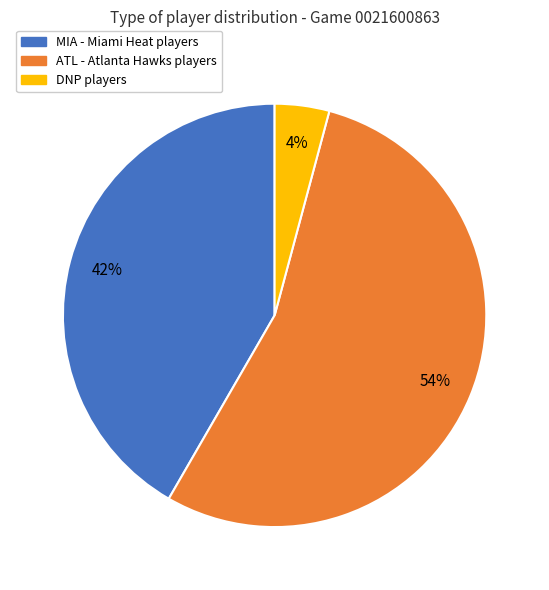

Which slice is the smallest?

DNP players